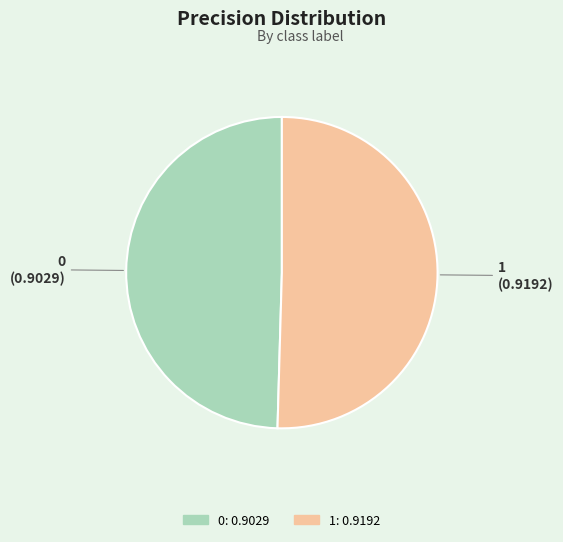

Does 0 account for over 50% of the chart?

No